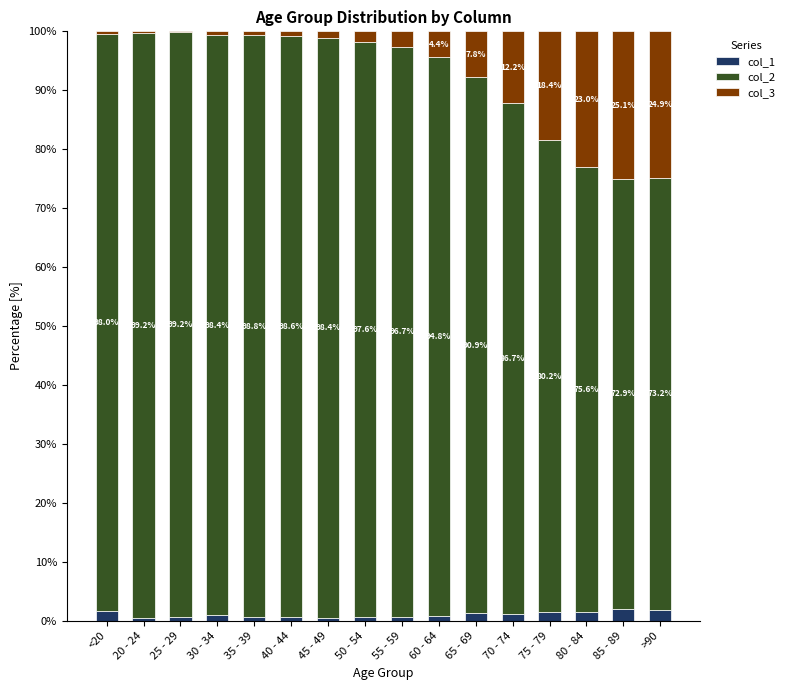

What is the total value across all series at 85 - 89?

100.0